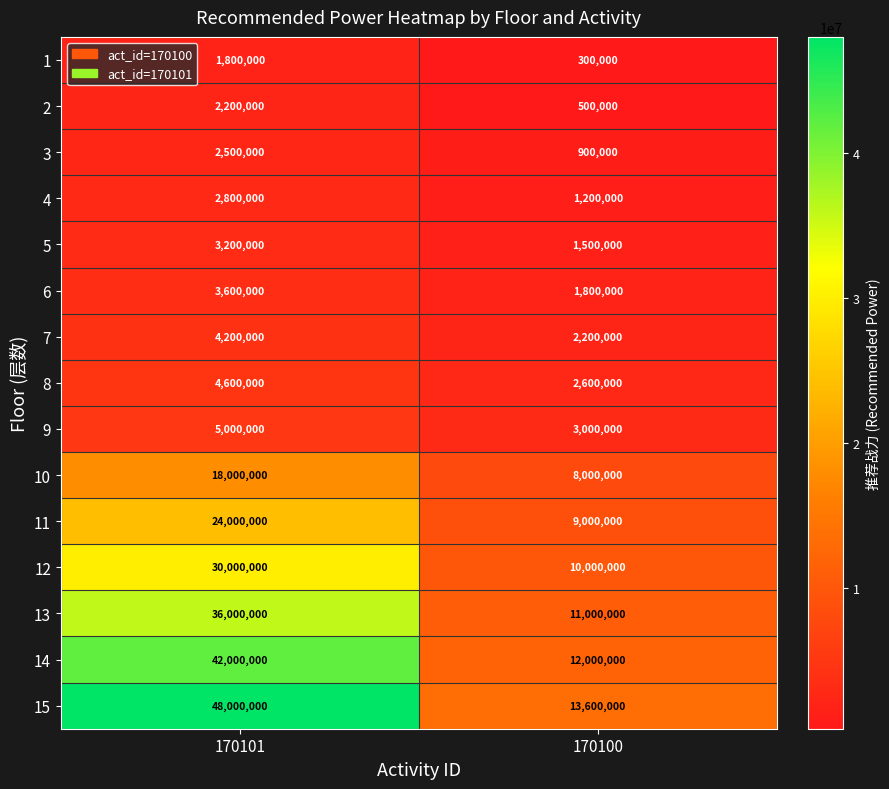

At 170100, list the series in order from smallest to largest.

1, 2, 3, 4, 5, 6, 7, 8, 9, 10, 11, 12, 13, 14, 15